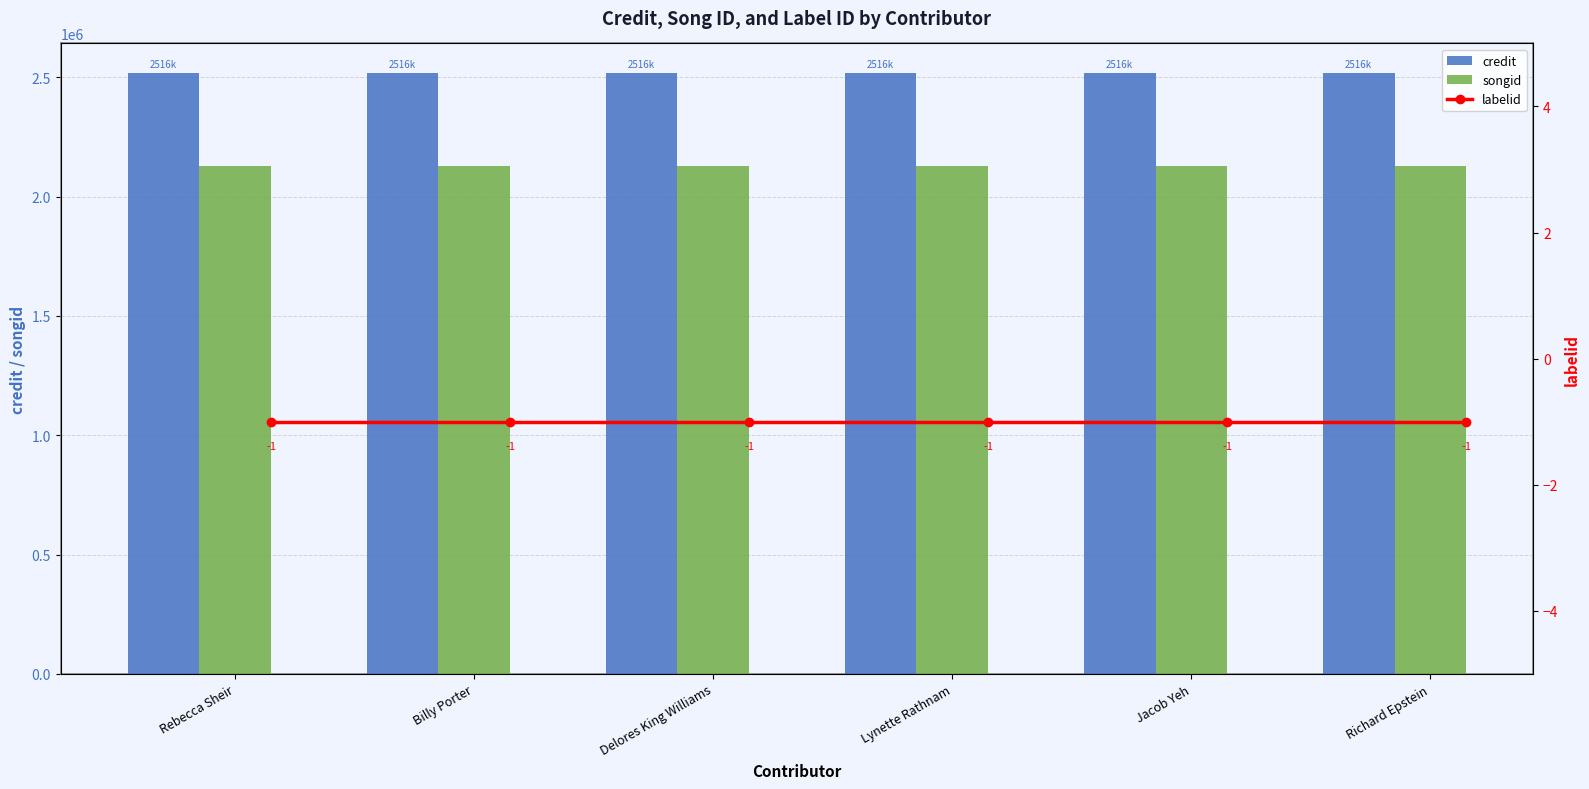

Read the credit value at Billy Porter.

2516503